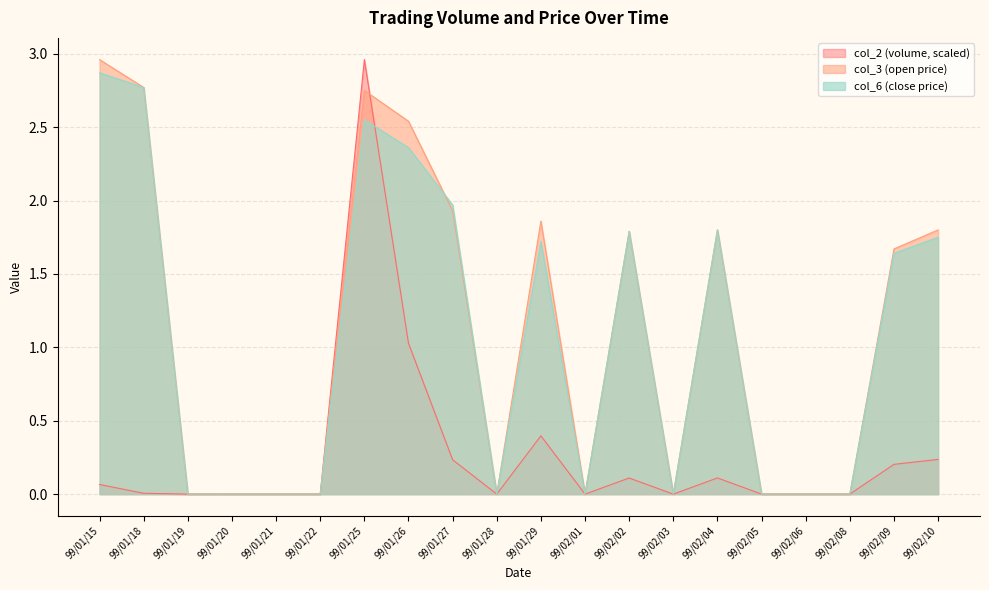

Where do col_2 and col_6 first cross each other?

99/01/25 and 99/01/26